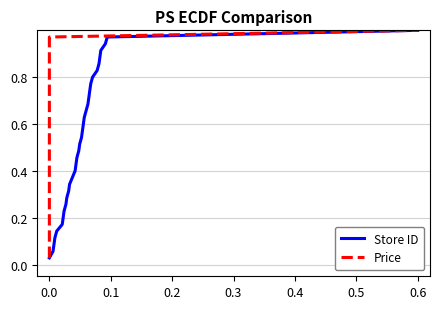

True or false: Price has more than 0 interior local peaks.

False